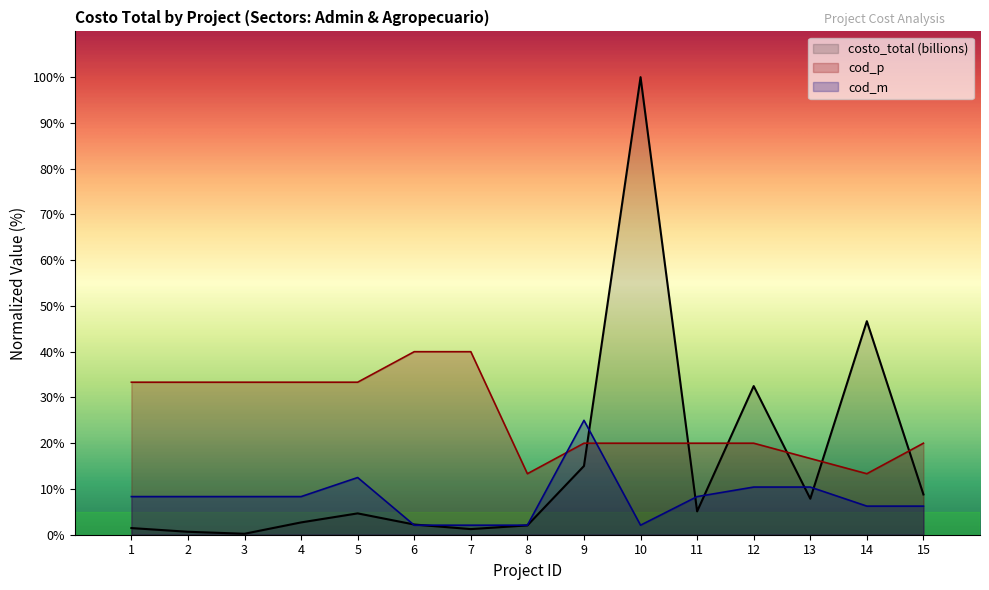

The value at 7 is 1.8. True or false?

False